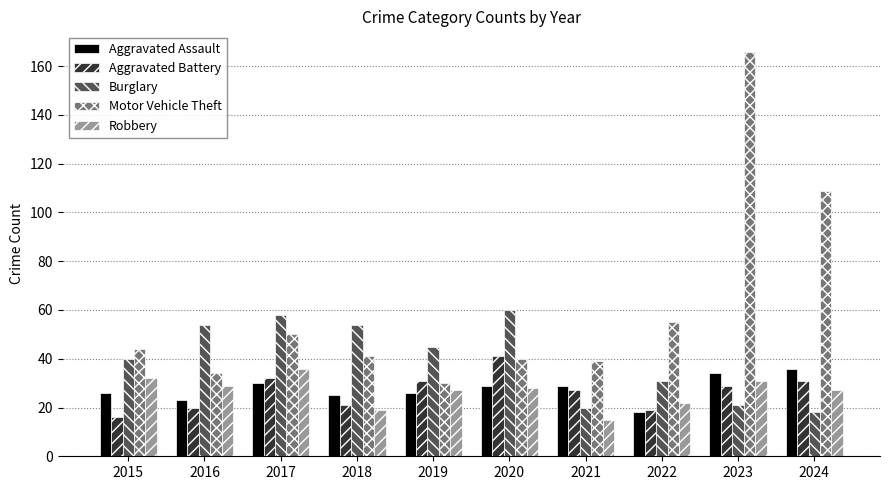

True or false: Motor Vehicle Theft has a value of 109 at 2024.

True